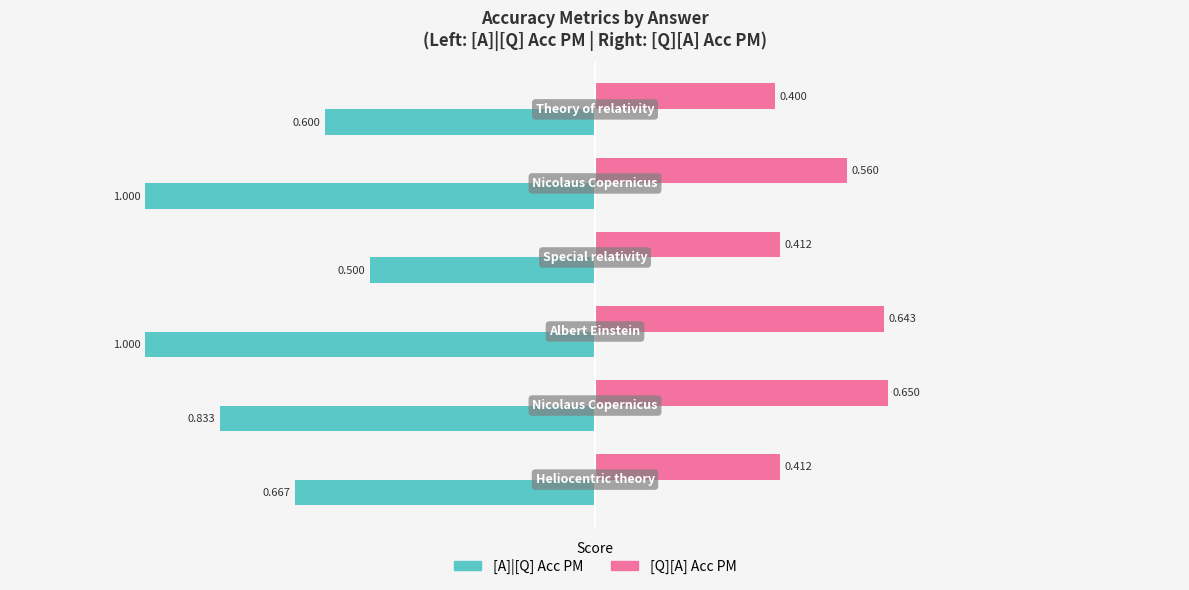

Rank the series by their average value, from highest to lowest.

[Q][A] Acc PM, [A]|[Q] Acc PM